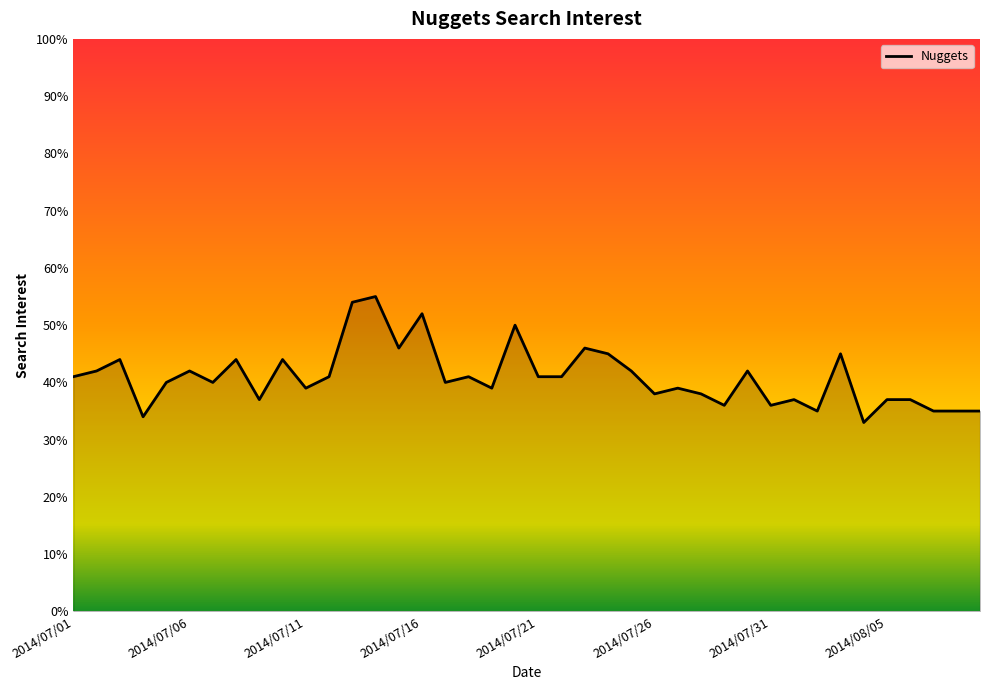

What is the maximum value shown in the chart?

55